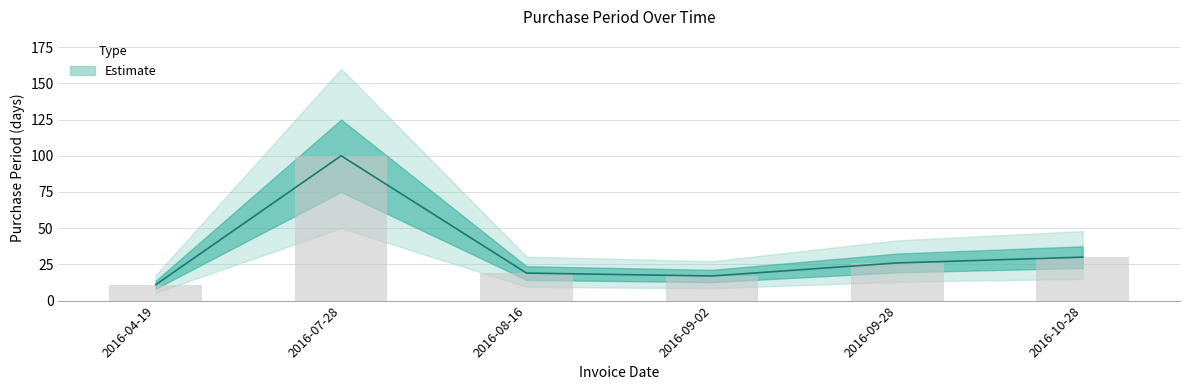

How many categories are shown in the chart?

6